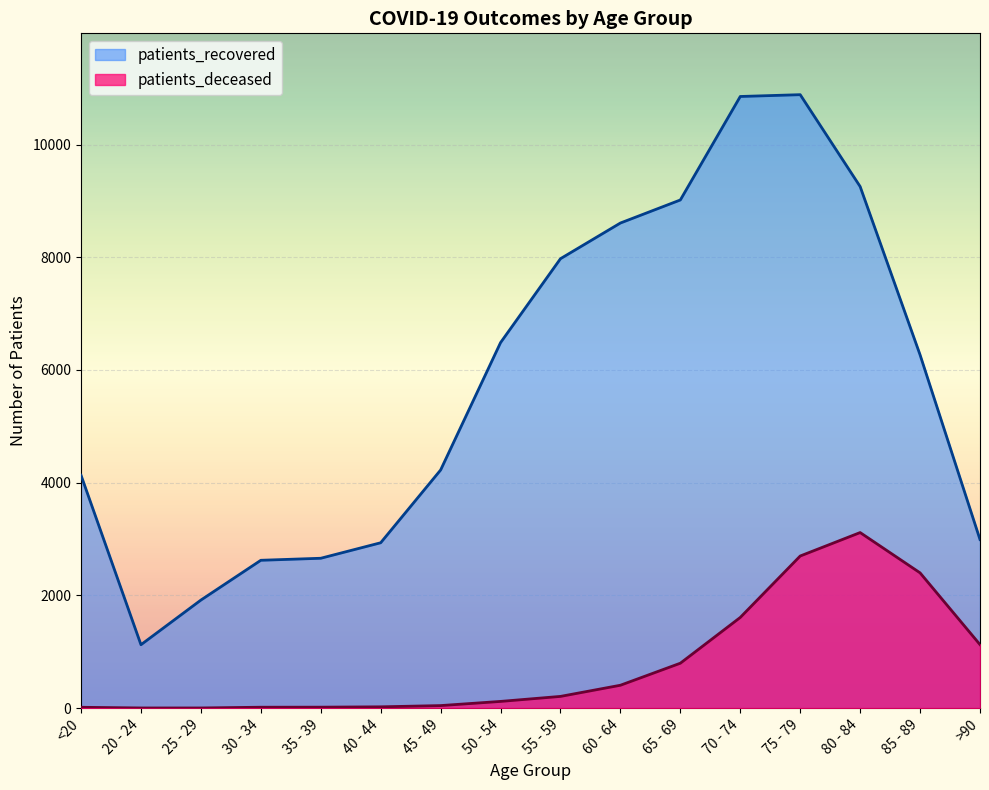

What is the approximate value of patients_deceased at 65 - 69, to the nearest 50?

800